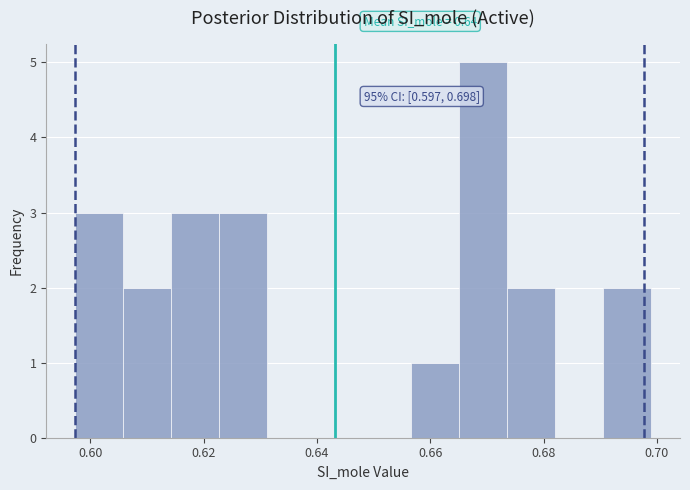

Over which range of the x-axis is the bar tallest?

0.666 to 0.674